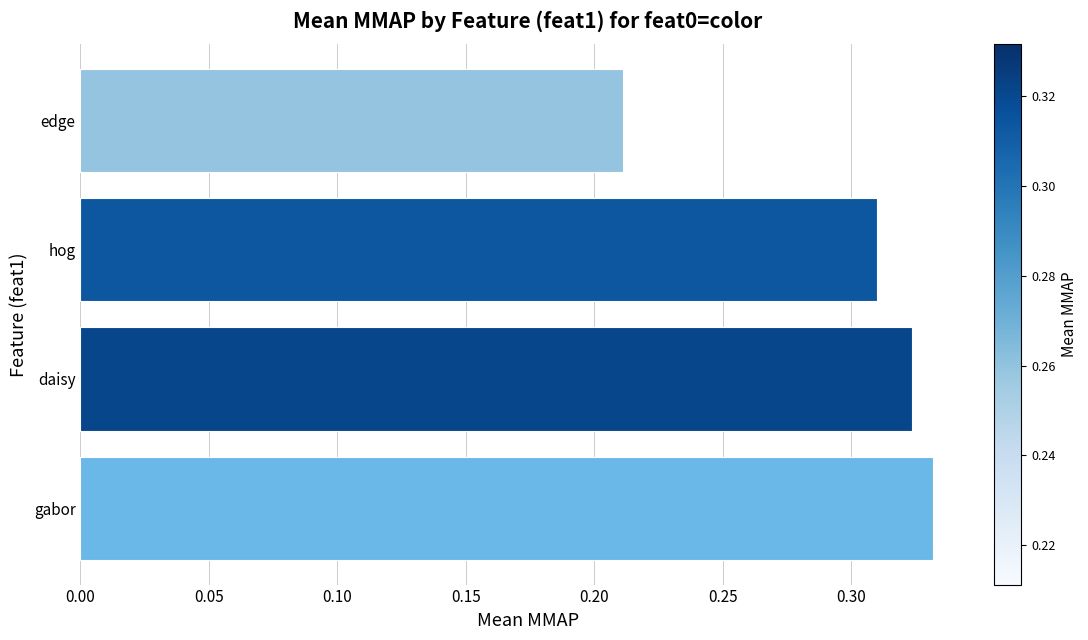

Where is the data nearest to the value 0?

edge